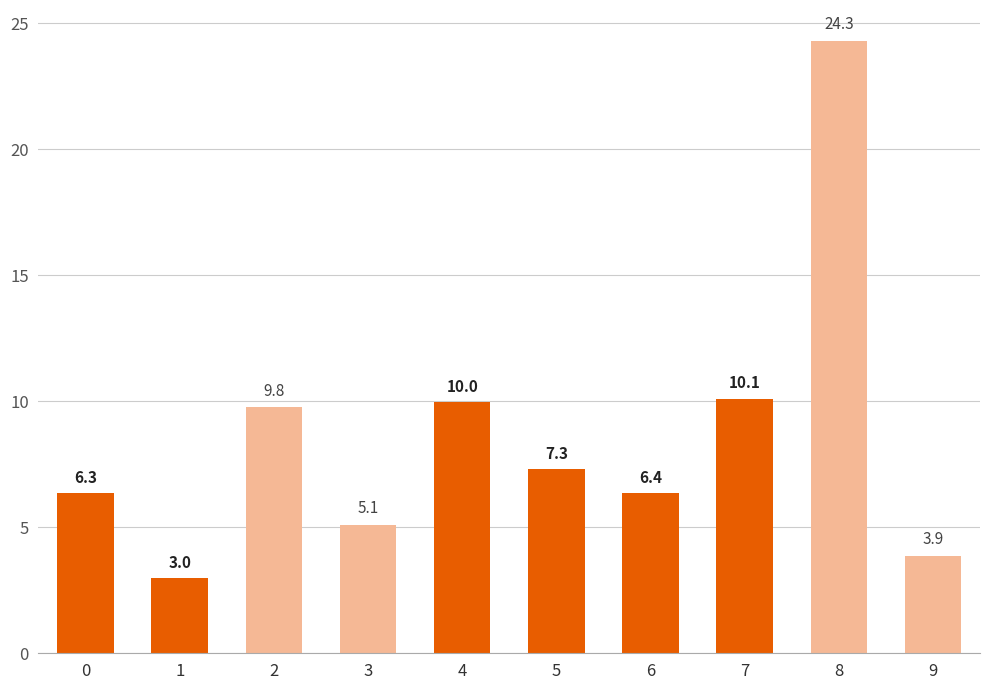

Between 6 and 7, which is larger?

7